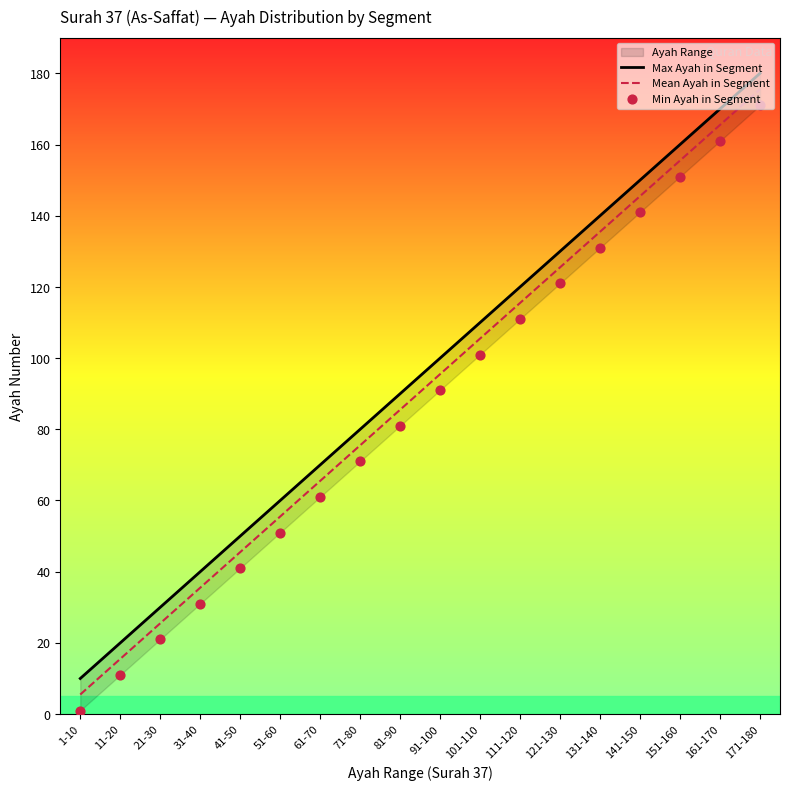

At how many categories does at least one series exceed 161?

2